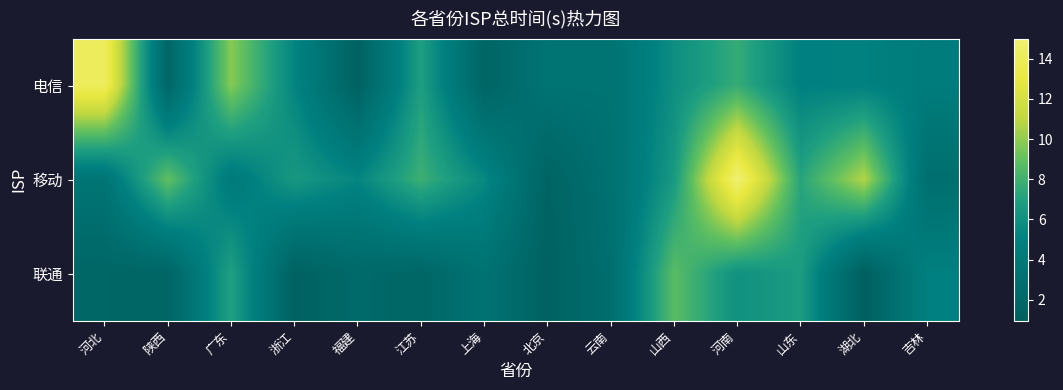

Reading left to right, what are all the values shown in this chart?

电信: 河北=14.2	陕西=1.9	广东=9.8	浙江=5.3	福建=1.3	江苏=6.9	上海=1.6	北京=3.4	云南=3.4	山西=5.9	河南=7.7	山东=5.0	湖北=5.0	吉林=4.5
移动: 河北=3.6	陕西=8.9	广东=4.2	浙江=6.5	福建=5.3	江苏=7.9	上海=5.5	北京=1.5	云南=3.1	山西=6.6	河南=15.0	山东=7.2	湖北=10.7	吉林=2.9
联通: 河北=1.7	陕西=1.6	广东=7.0	浙江=1.2	福建=2.2	江苏=1.8	上海=3.3	北京=1.2	云南=2.8	山西=8.8	河南=6.0	山东=6.7	湖北=1.0	吉林=5.0